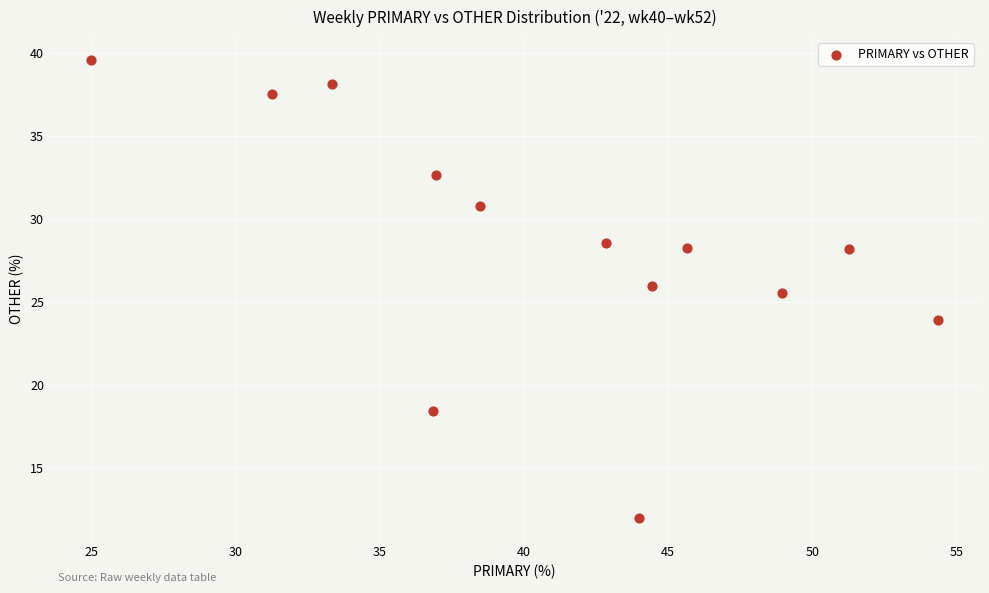

What Y value in the scatter plot is closest to 25?

25.5